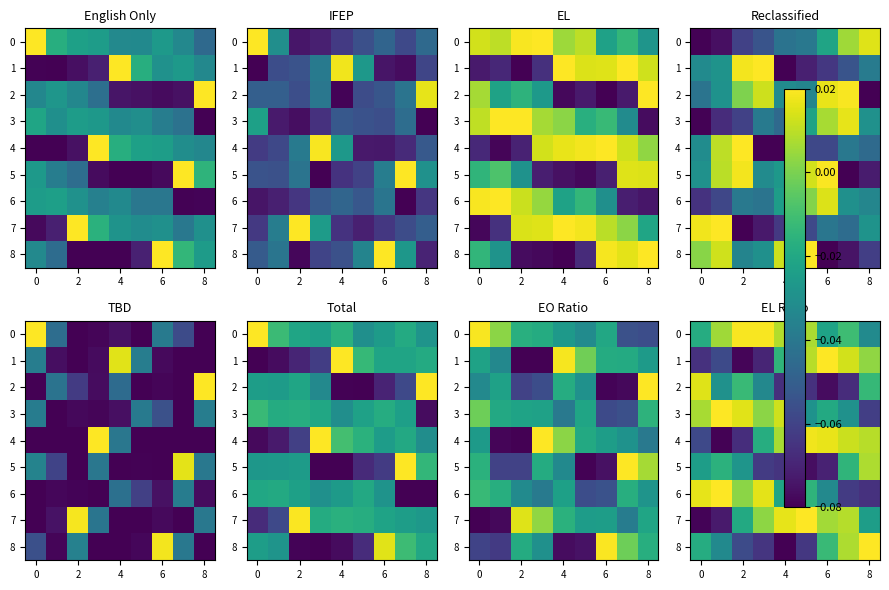

Between 2 and 6, which is larger?

2